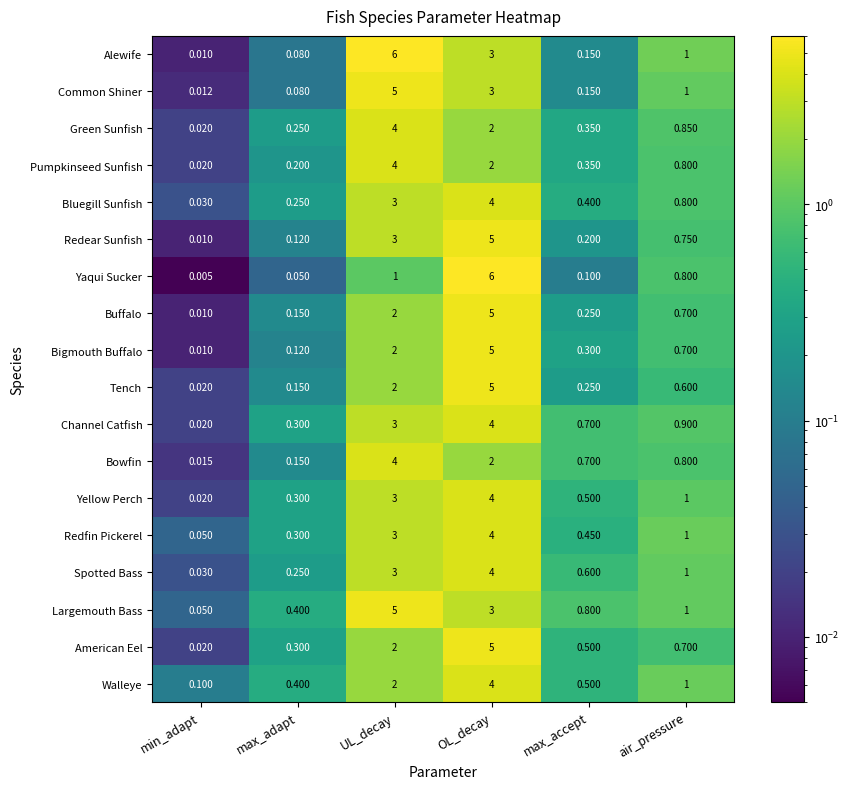

Which category has the lowest value in the Tench series?

min_adapt